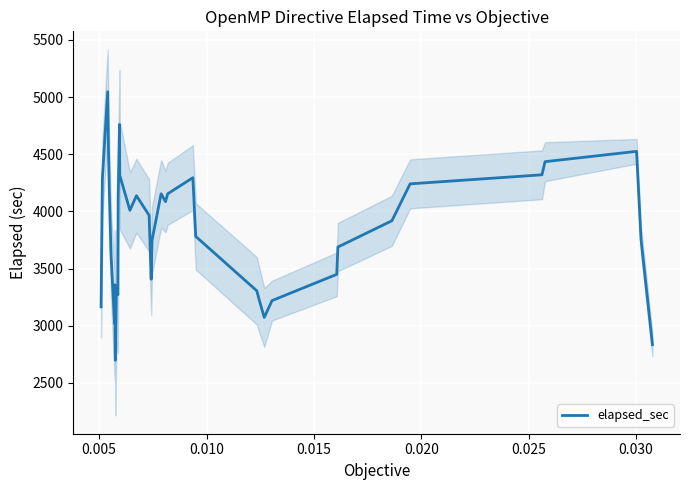

What is the minimum value for elapsed_sec?

2698.9